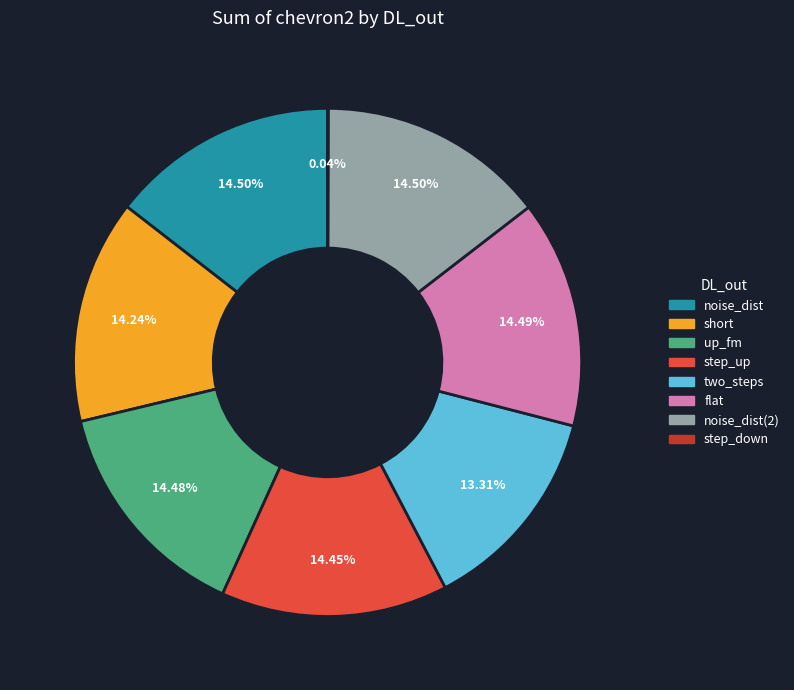

Is there any slice that represents more than half of the pie?

No